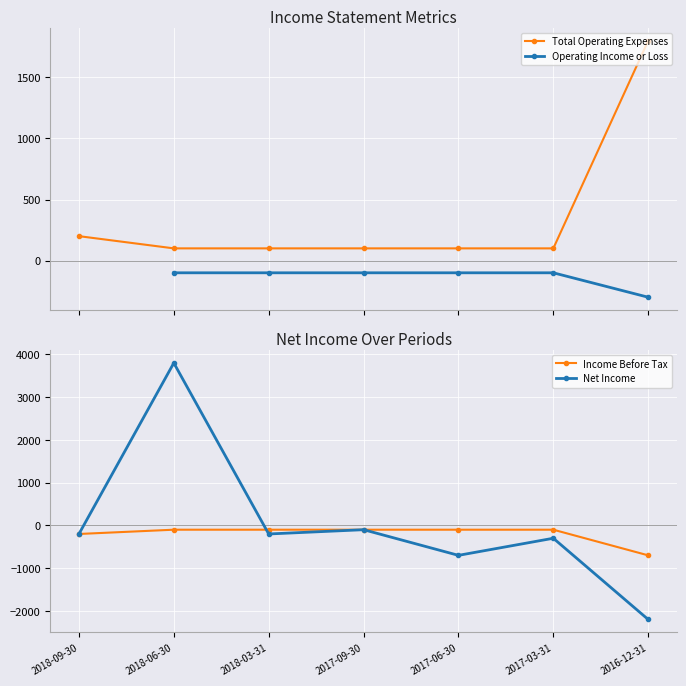

What is the label of the 1st point from the right?

2016-12-31